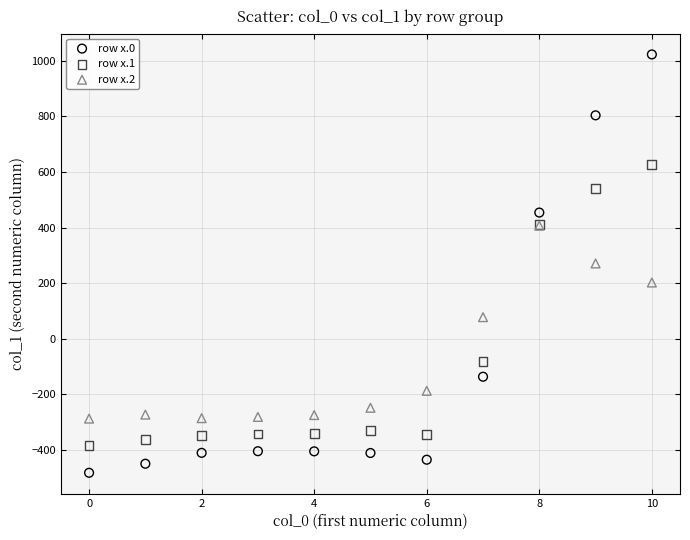

Which series has the largest Y range (max minus min)?

row x.0